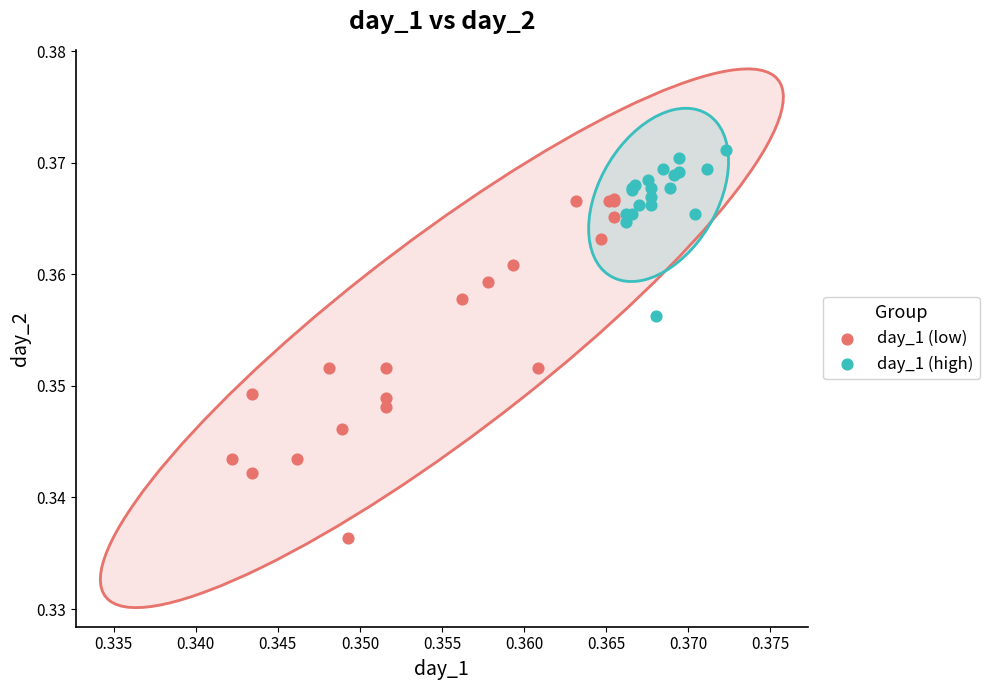

Which series has the widest spread of Y values?

day_1 (low)